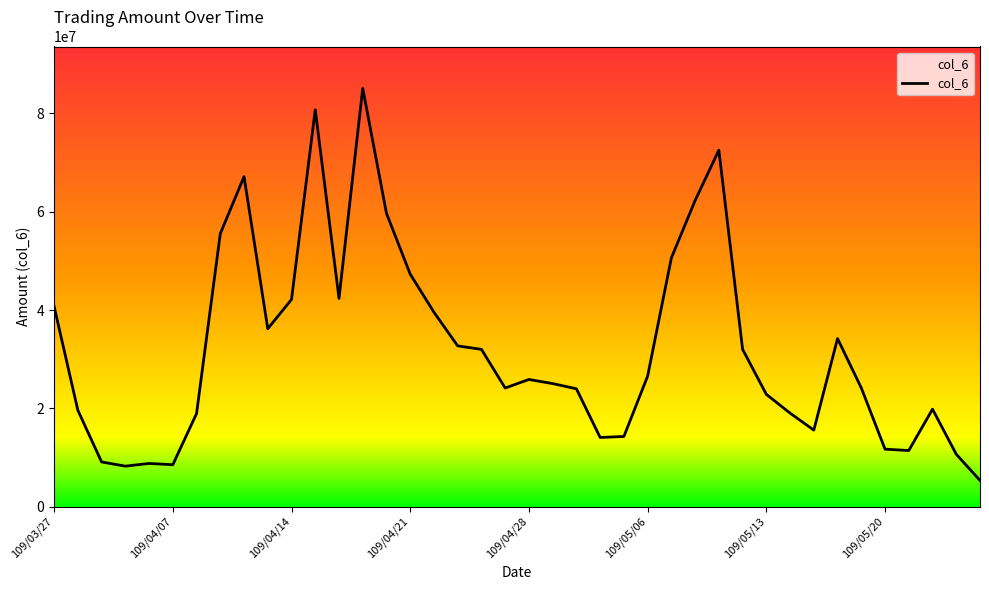

What is the difference between the maximum and minimum values?

79814774